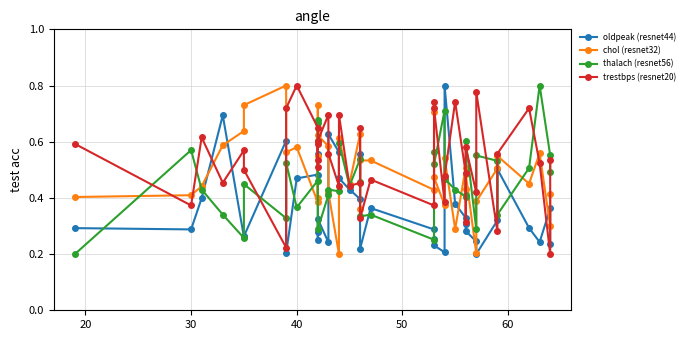

Reading left to right, extract all data points from this chart.

oldpeak (resnet44): 0.3	0.3	0.4	0.7	0.3	0.3	0.6	0.2	0.5	0.5	0.6	0.3	0.3	0.3	0.2	0.6	0.6	0.5	0.4	0.4	0.6	0.2	0.4	0.3	0.3	0.2	0.2	0.8	0.4	0.3	0.3	0.3	0.2	0.2	0.3	0.5	0.3	0.2	0.4	0.2
chol (resnet32): 0.4	0.4	0.4	0.6	0.6	0.7	0.8	0.6	0.6	0.4	0.7	0.5	0.4	0.6	0.6	0.4	0.2	0.6	0.5	0.6	0.4	0.5	0.5	0.4	0.7	0.5	0.4	0.5	0.3	0.5	0.4	0.5	0.2	0.4	0.5	0.5	0.5	0.6	0.3	0.4
thalach (resnet56): 0.2	0.6	0.4	0.3	0.3	0.4	0.3	0.5	0.4	0.5	0.7	0.7	0.6	0.3	0.4	0.4	0.4	0.6	0.4	0.5	0.5	0.3	0.3	0.3	0.6	0.5	0.7	0.5	0.4	0.4	0.4	0.6	0.3	0.6	0.5	0.3	0.5	0.8	0.6	0.5
trestbps (resnet20): 0.6	0.4	0.6	0.5	0.6	0.5	0.2	0.7	0.8	0.6	0.5	0.6	0.5	0.6	0.7	0.6	0.4	0.7	0.4	0.5	0.6	0.3	0.5	0.4	0.7	0.7	0.4	0.5	0.7	0.5	0.3	0.6	0.4	0.8	0.3	0.6	0.7	0.5	0.2	0.5